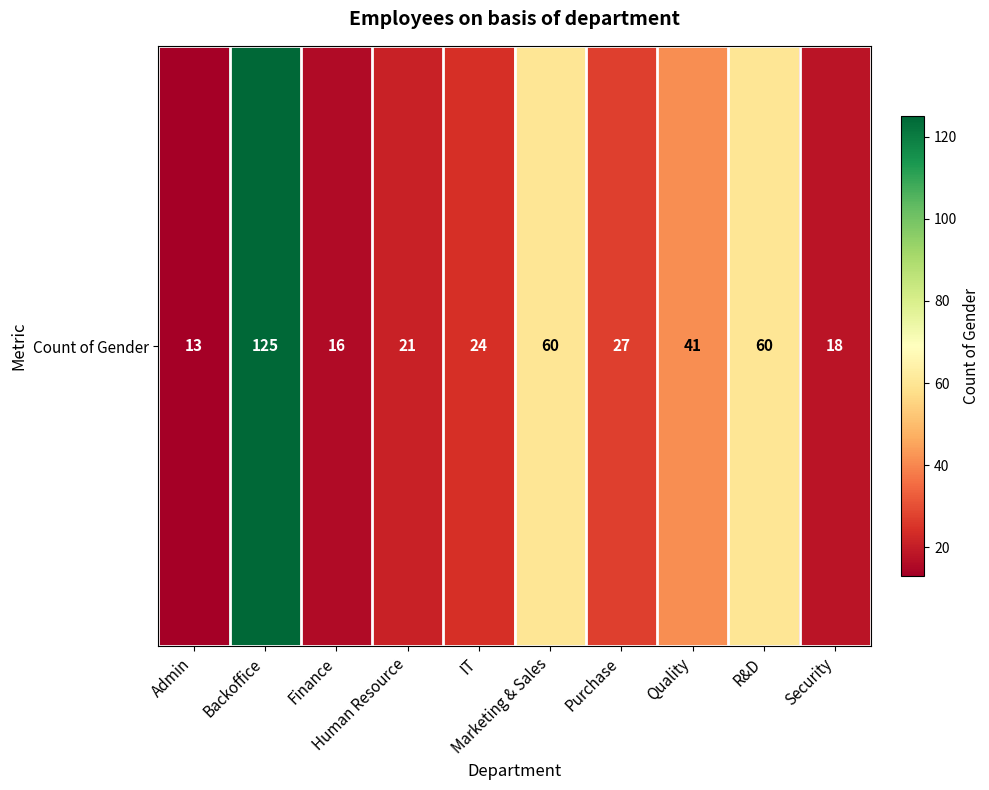

Approximately how many times larger is the value at Marketing & Sales compared to Admin?

4.6